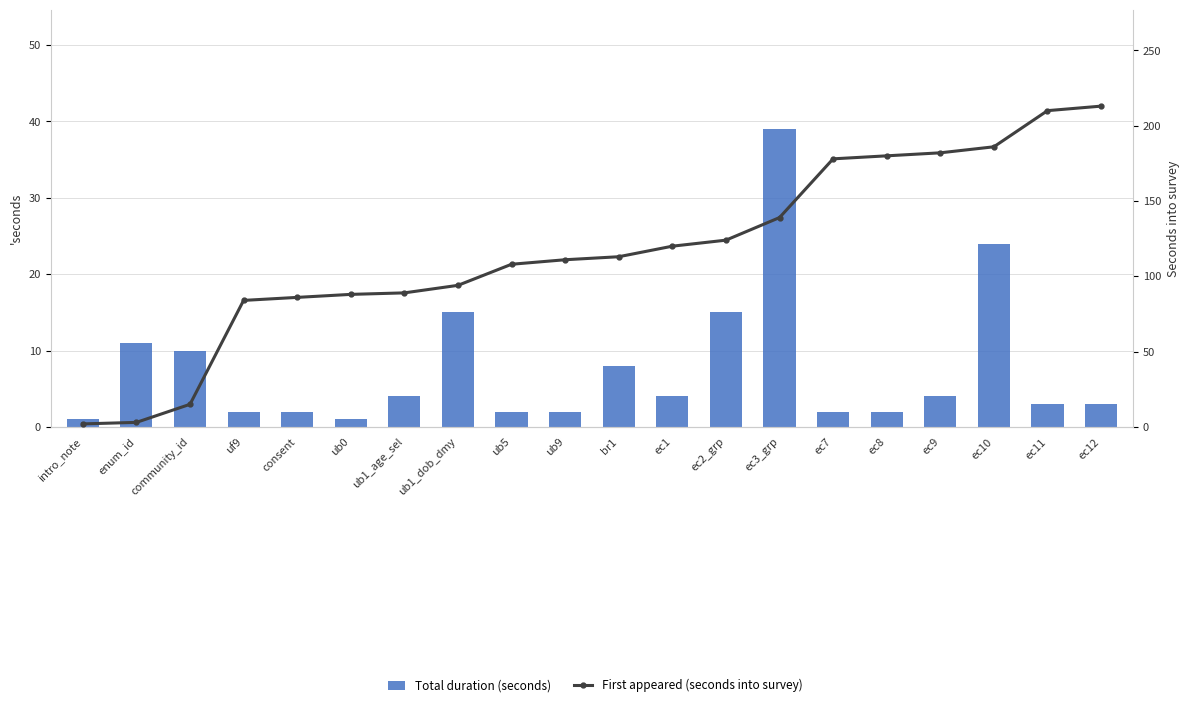

Where is First appeared (seconds into survey) nearest to the value 107?

ub5